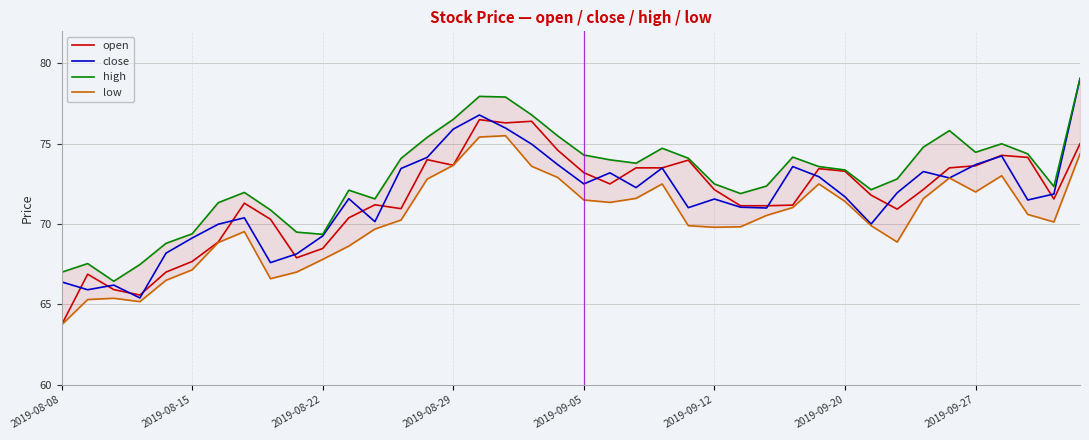

What is the spread (max minus min) of values at 9?

2.5